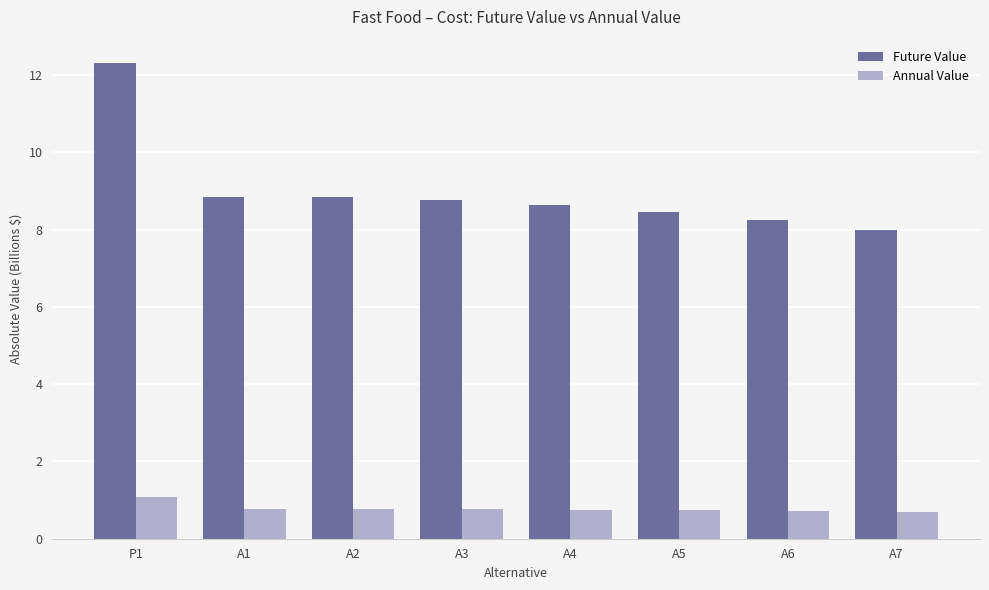

Is it true that Future Value equals 18.9 at P1?

False